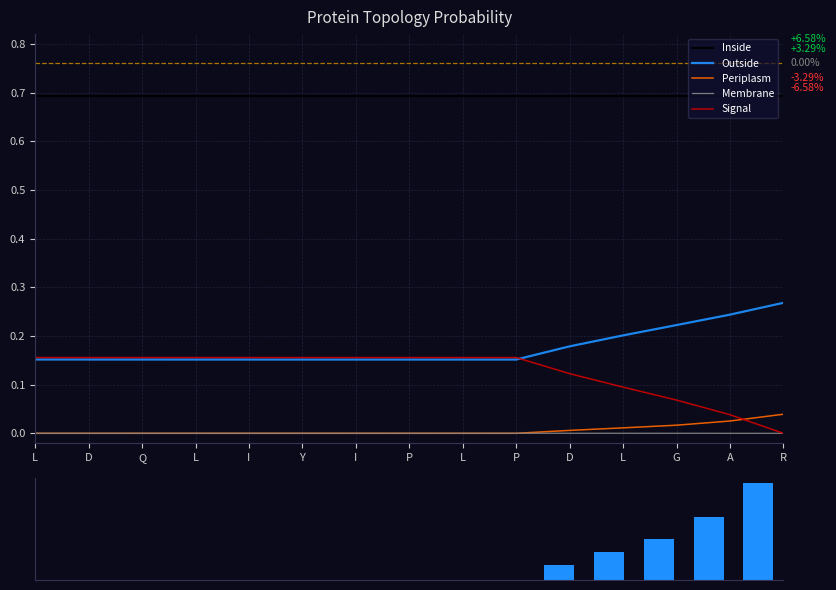

At which label does Membrane reach its peak?

I